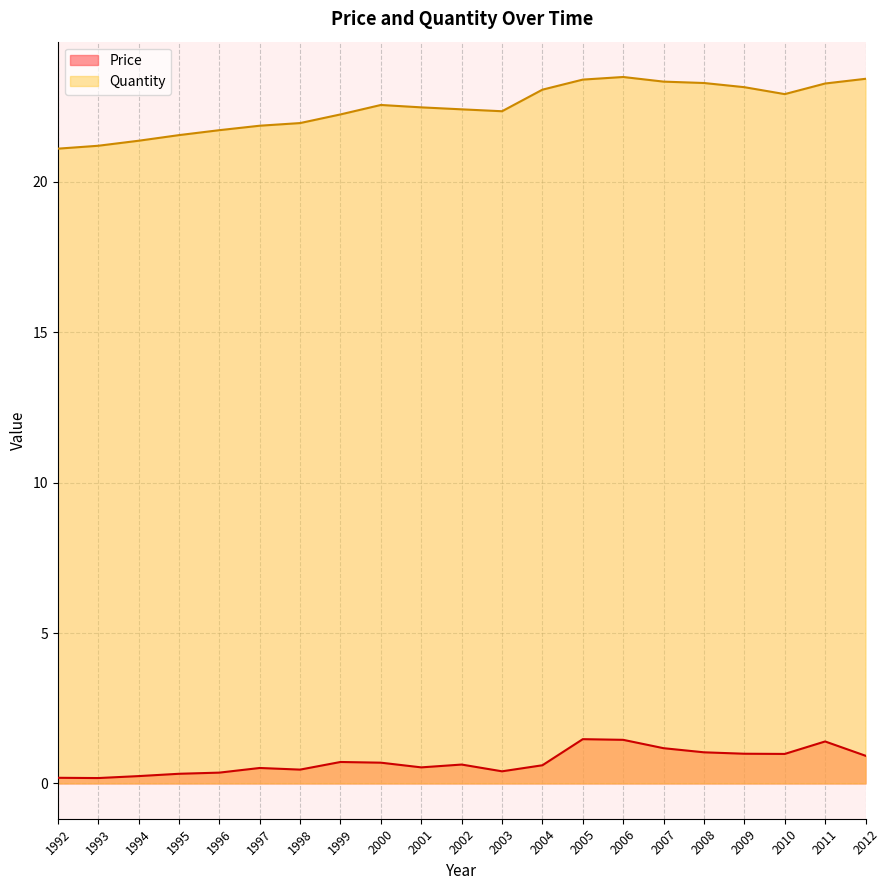

Is the value of Price at 2004 greater than the value of Quantity at 1997?

No